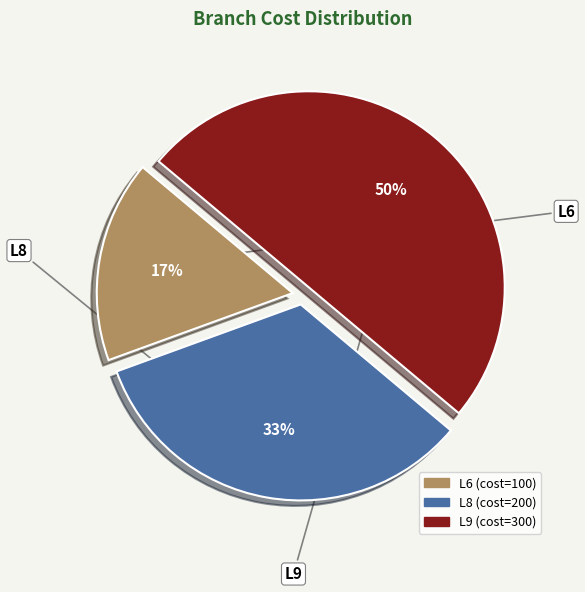

To the nearest percent, what is the average slice percentage?

33%